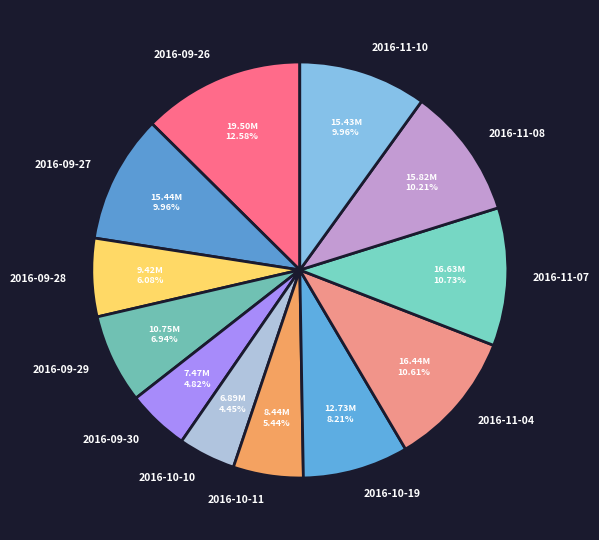

Count the number of slices in the pie.

12